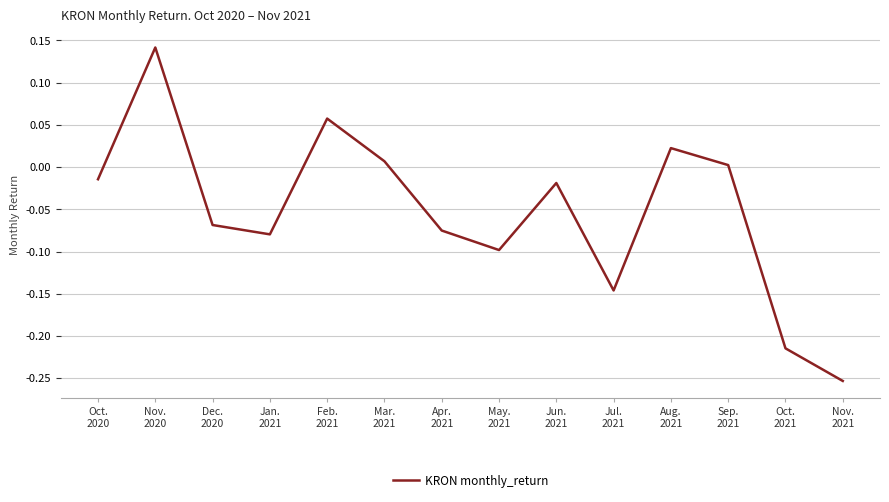

What is the difference between the maximum and minimum values?

0.4